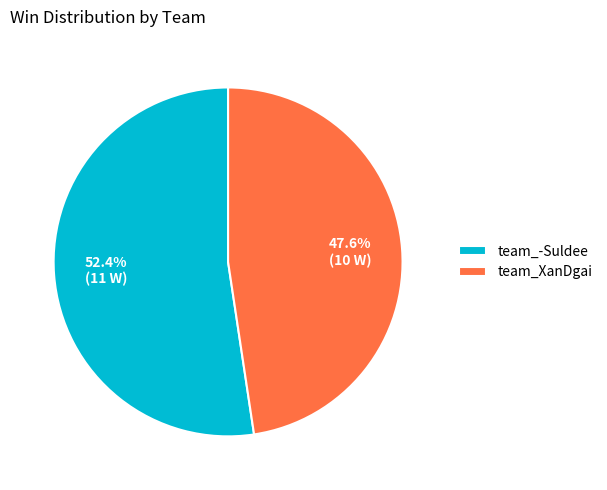

What is the ratio of the value at team_XanDgai to the value at team_-Suldee?

0.9